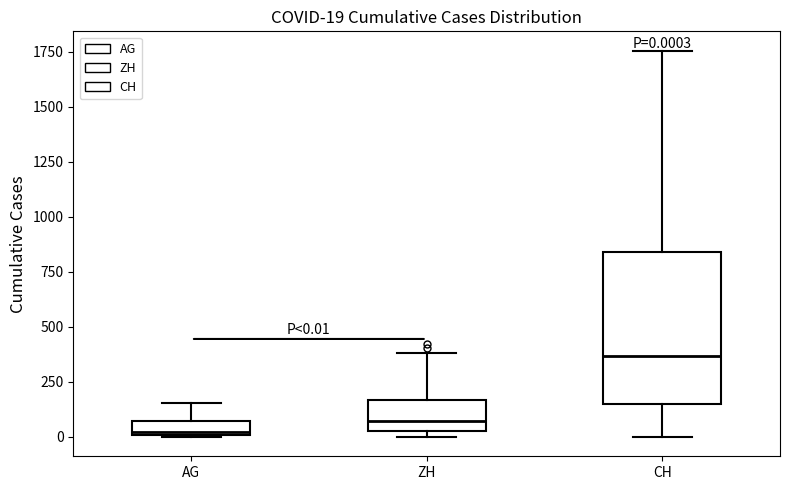

Comparing the boxes themselves (not the whiskers), which one is the tallest?

CH